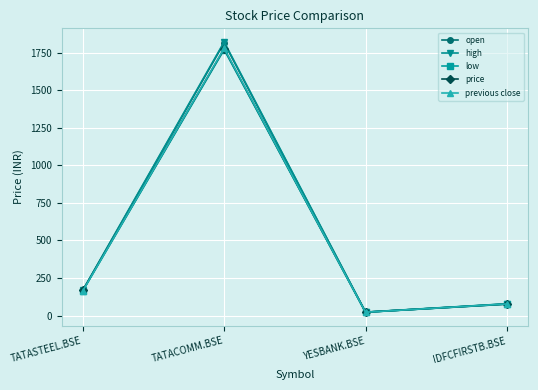

At which label does high reach its peak?

TATACOMM.BSE